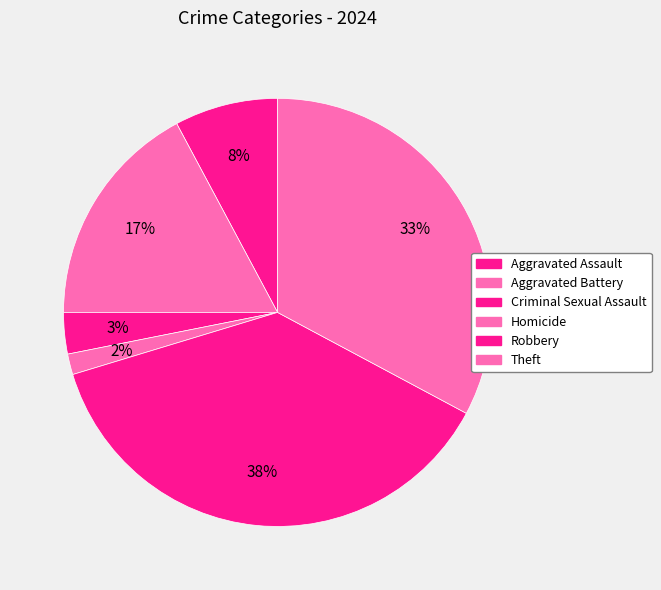

What percentage is the Aggravated Battery slice, to the nearest percent?

17%